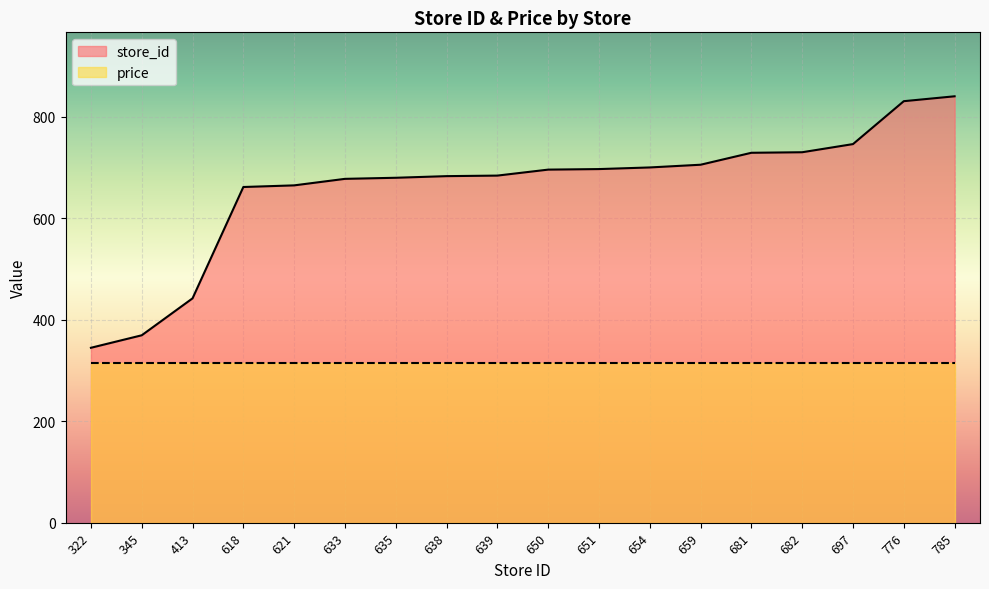

Rank the categories by value from lowest to highest.

322, 345, 413, 618, 621, 633, 635, 638, 639, 650, 651, 654, 659, 681, 682, 697, 776, 785